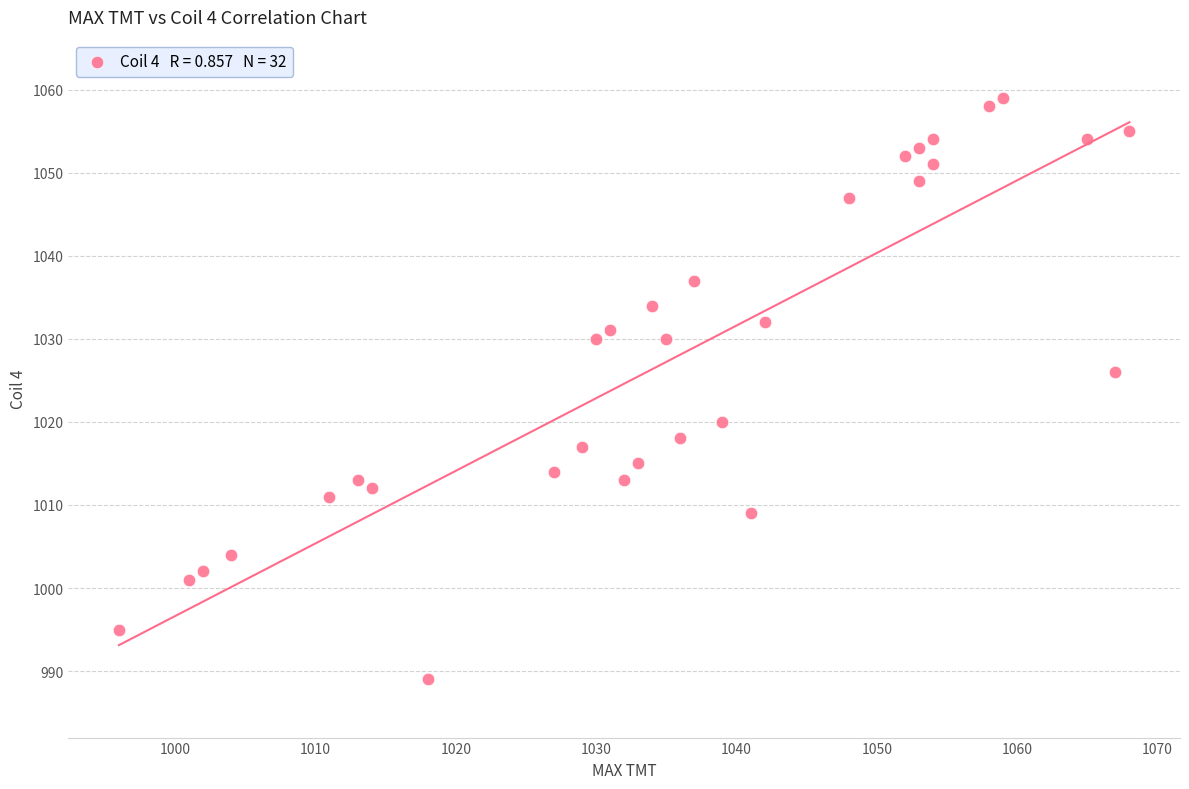

What is the range of X values (max minus min)?

72